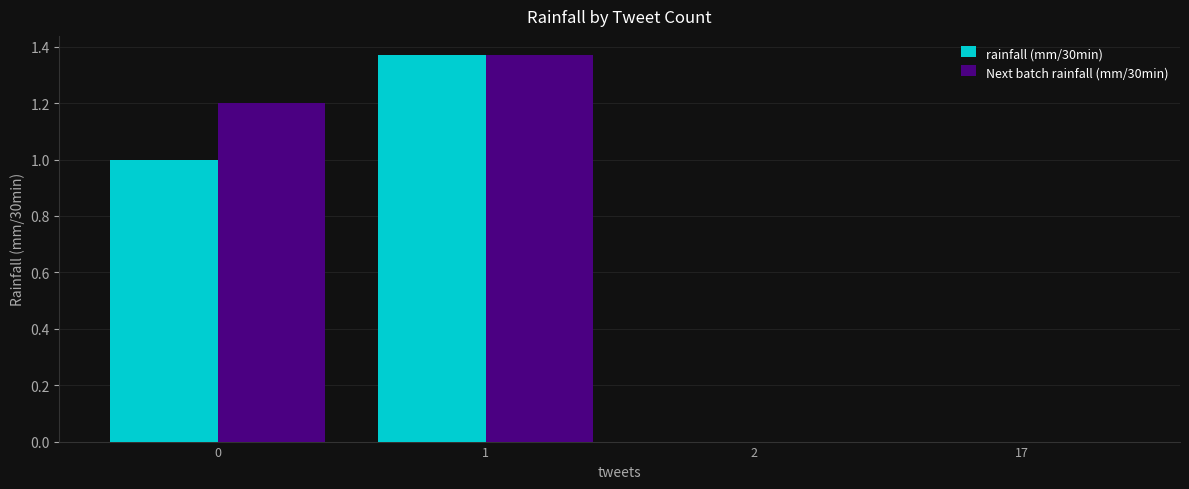

The Next batch rainfall (mm/30min) series shows 2.0 at 1. True or false?

False